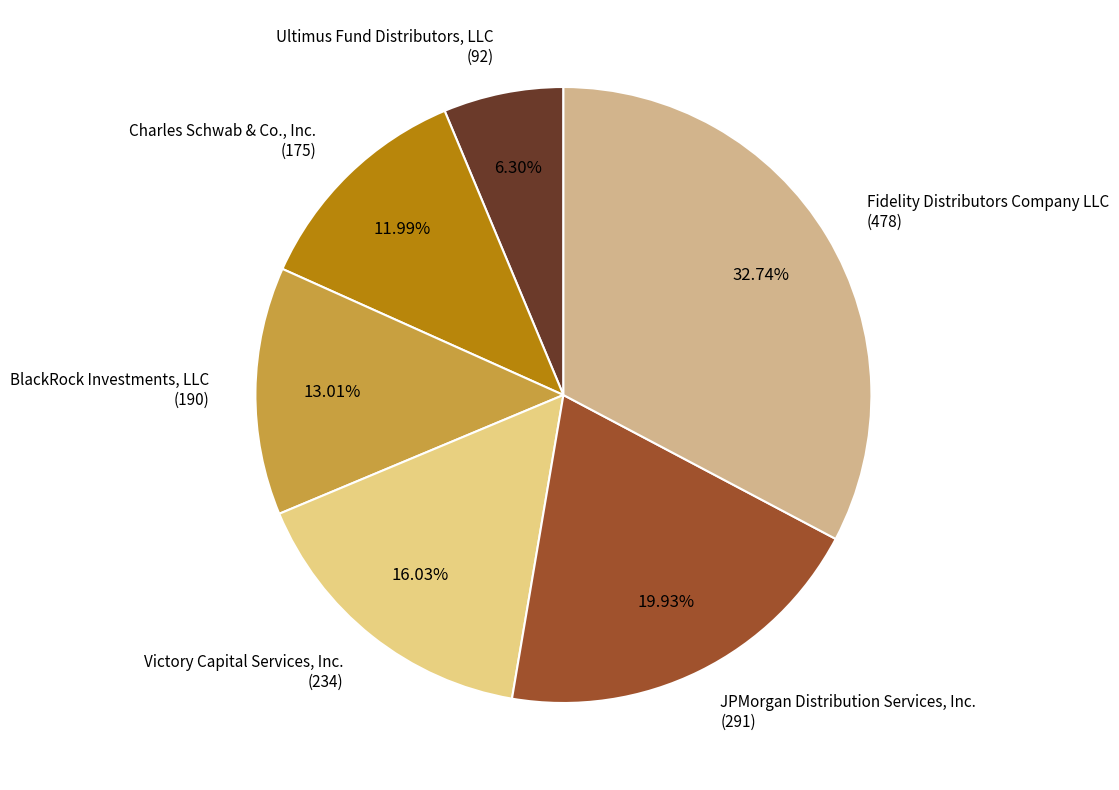

What is the largest slice in the pie chart?

Fidelity Distributors Company LLC